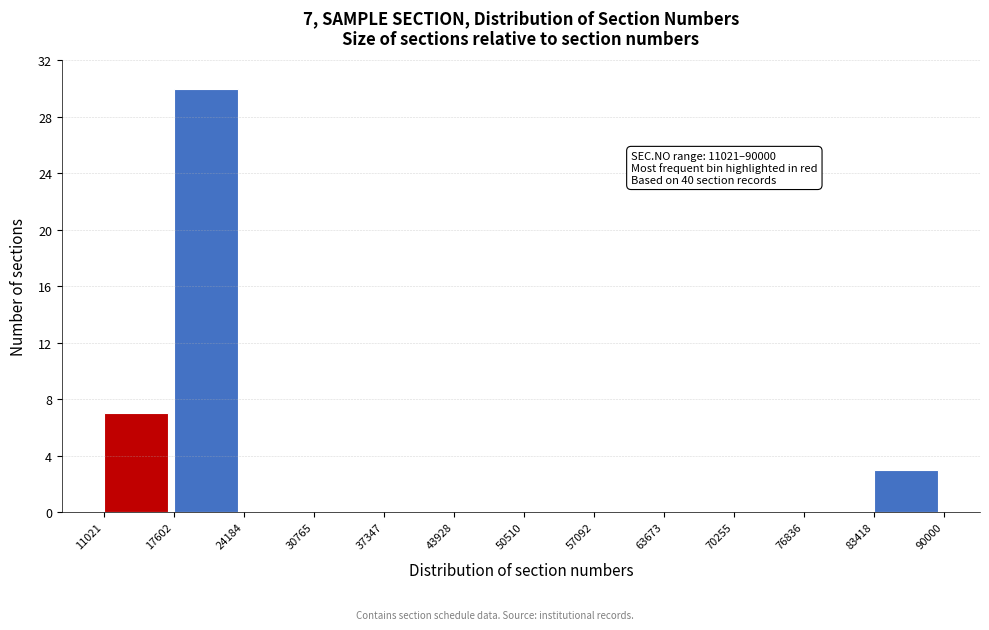

Which range on the x-axis has the tallest bar?

17602 to 24184